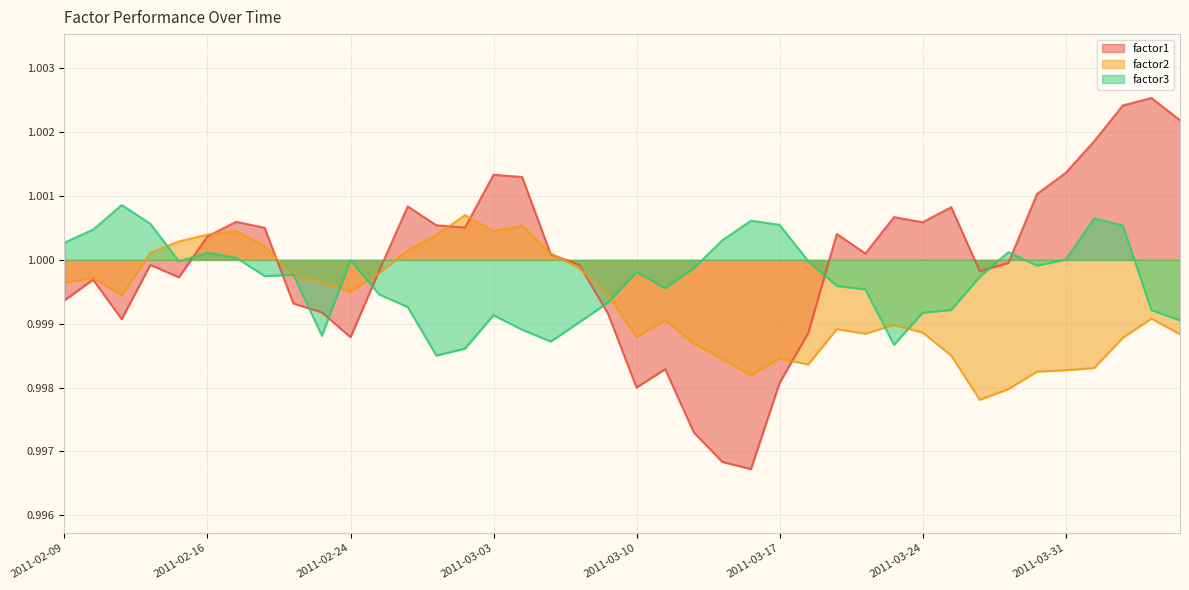

At which label does factor1 first exceed 1?

2011-02-16